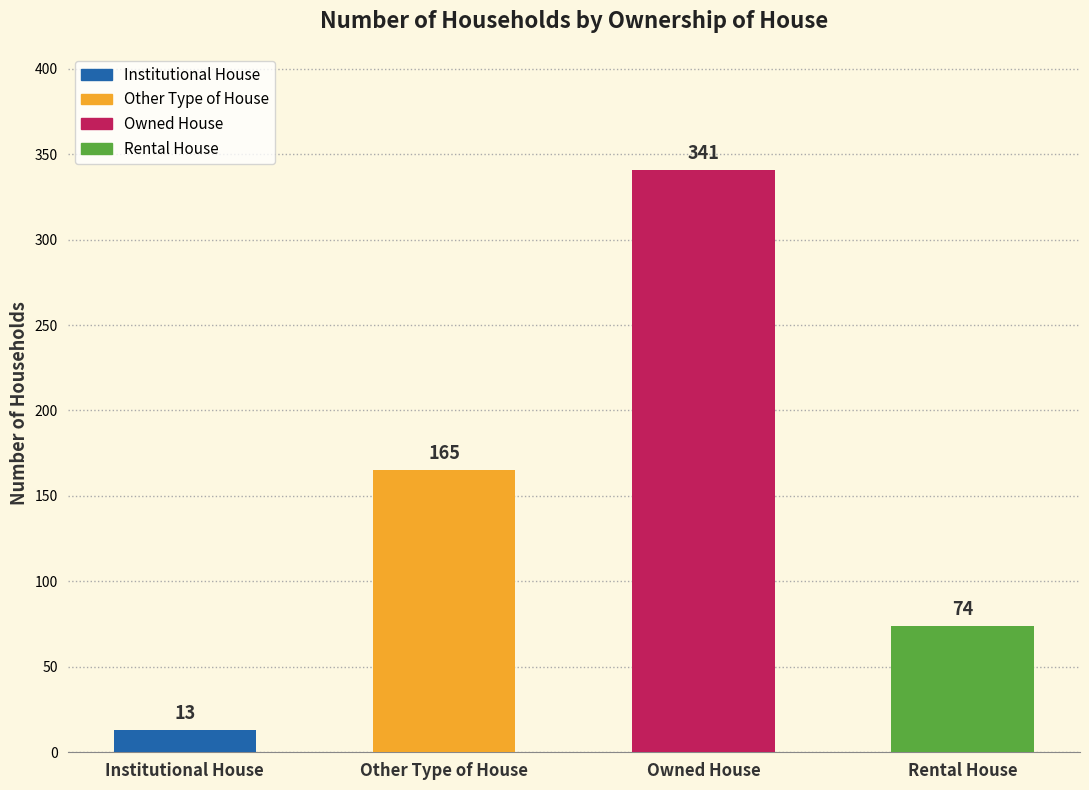

Rank the categories by value from highest to lowest.

Owned House, Other Type of House, Rental House, Institutional House